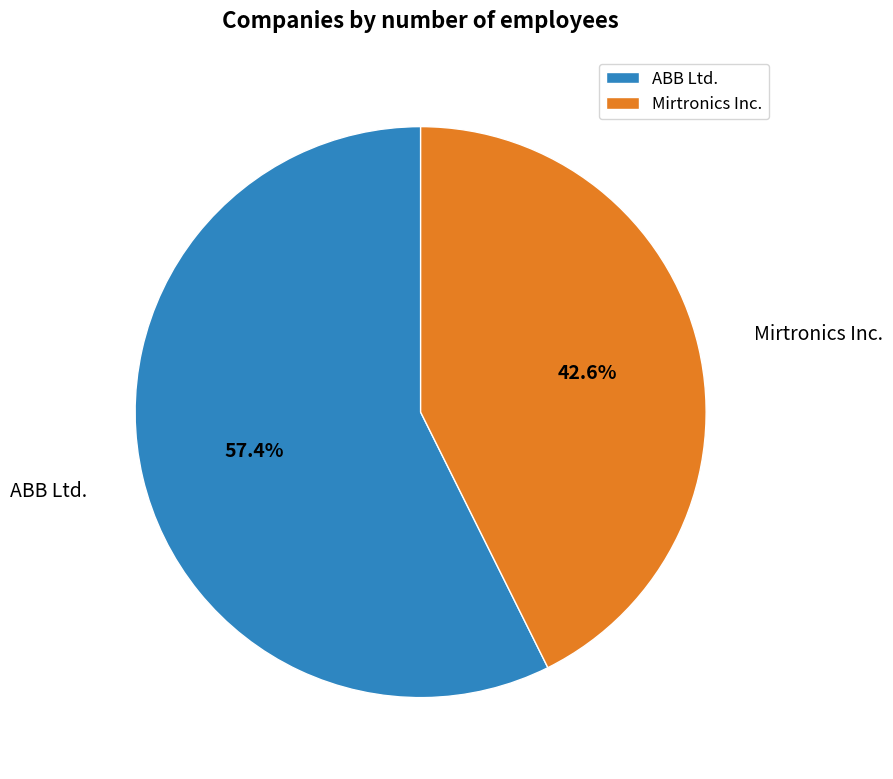

How many slices are in this pie chart?

2